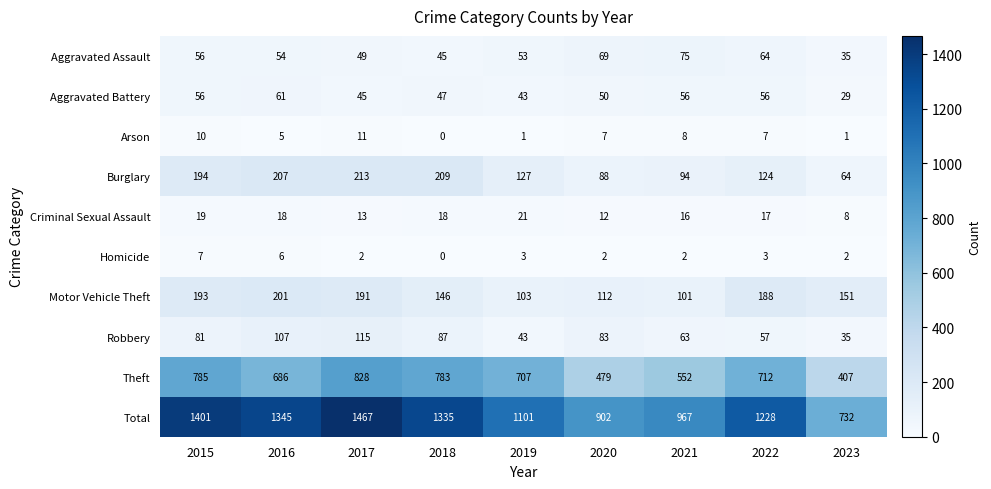

List the series in order of their peak value, lowest first.

Homicide, Arson, Criminal Sexual Assault, Aggravated Battery, Aggravated Assault, Robbery, Motor Vehicle Theft, Burglary, Theft, Total